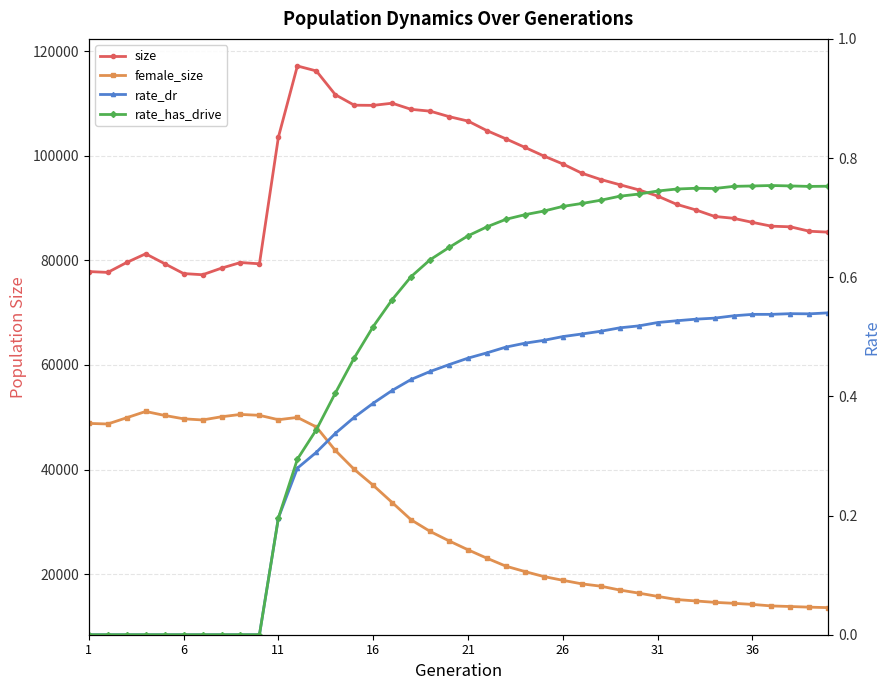

How many interior local peaks does the female_size series have?

3